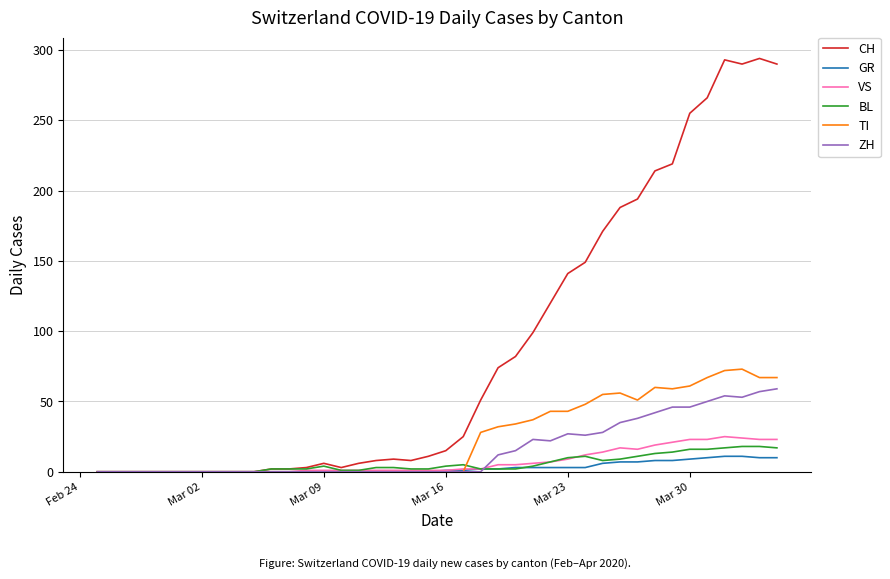

Which series has the largest total across all categories?

CH